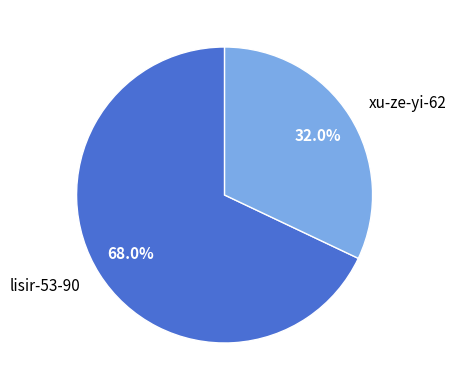

Combined, what portion of the pie is lisir-53-90 and xu-ze-yi-62?

100.0%